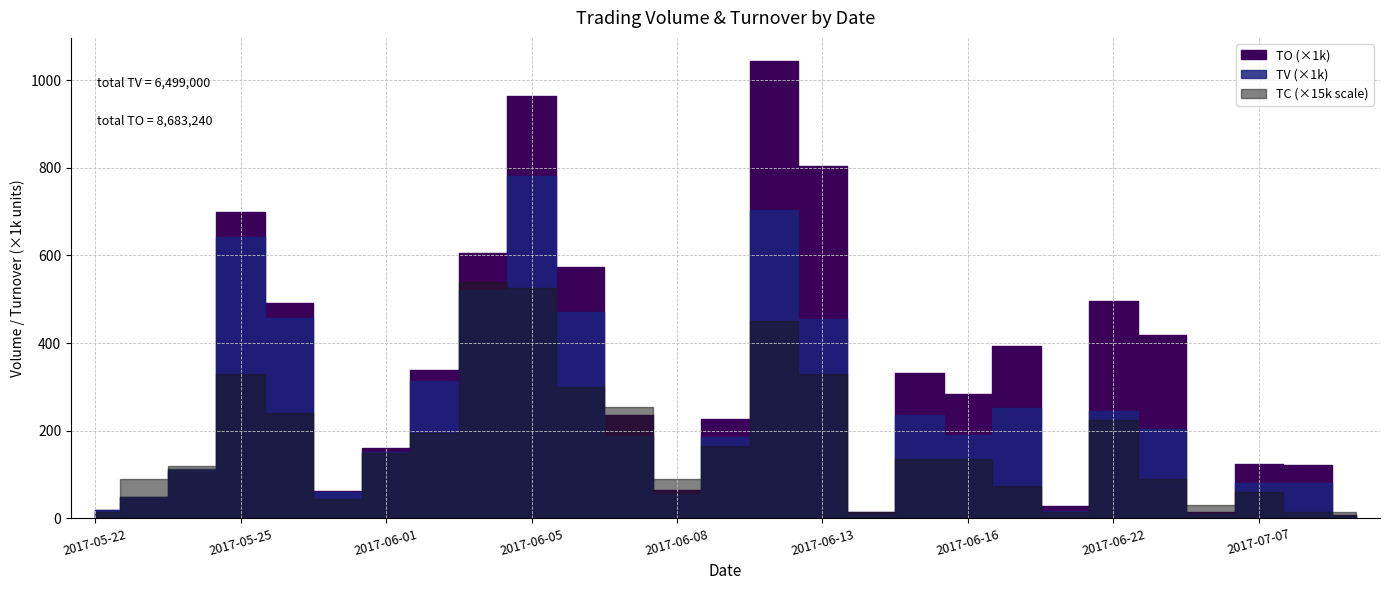

True or false: TO has a value of 76426 at 2017-07-10.

False